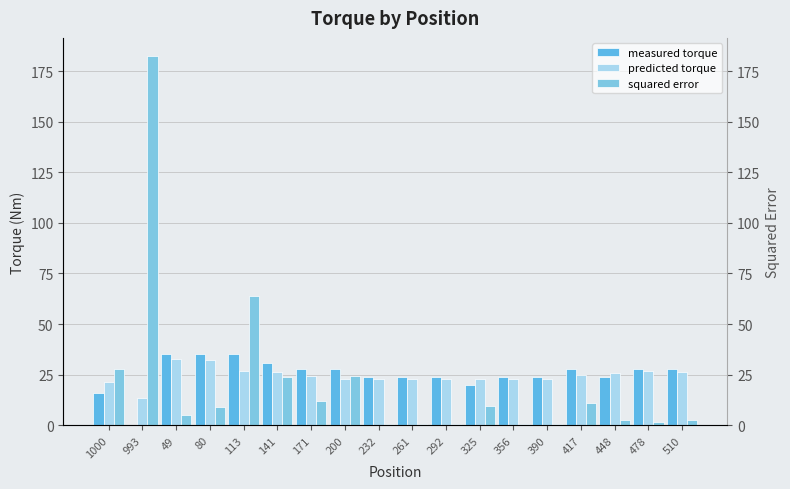

Is the value of measured torque at 448 greater than the value of squared error at 325?

Yes